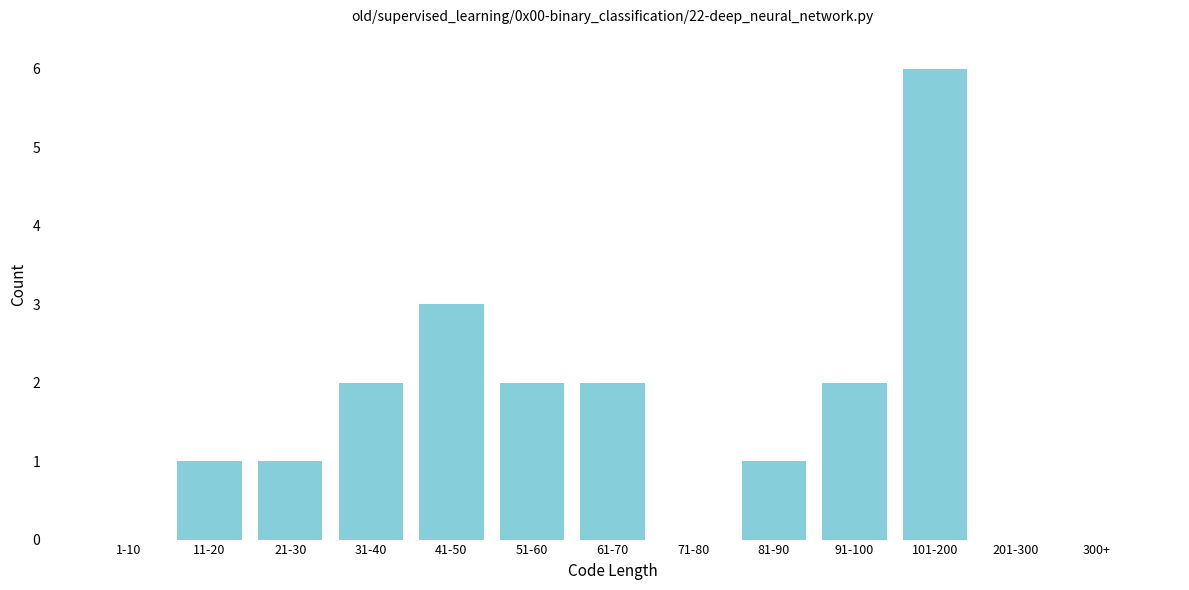

Reading left to right, transcribe all the data shown in this chart.

1-10=0	11-20=1	21-30=1	31-40=2	41-50=3	51-60=2	61-70=2	71-80=0	81-90=1	91-100=2	101-200=6	201-300=0	300+=0